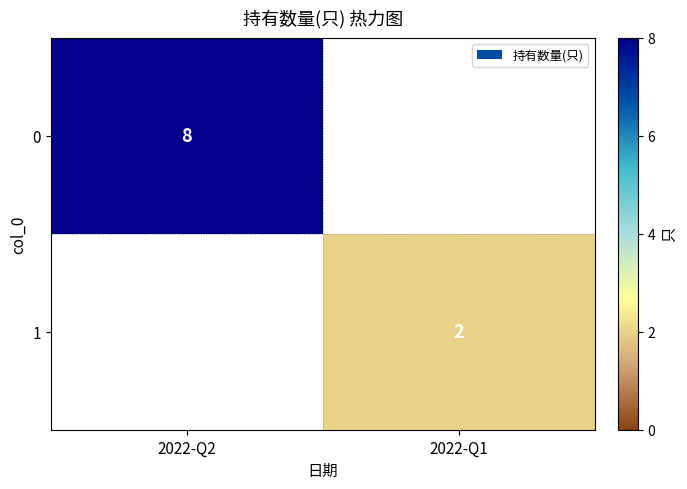

Is it true that 1 equals 2 at 2022-Q1?

True